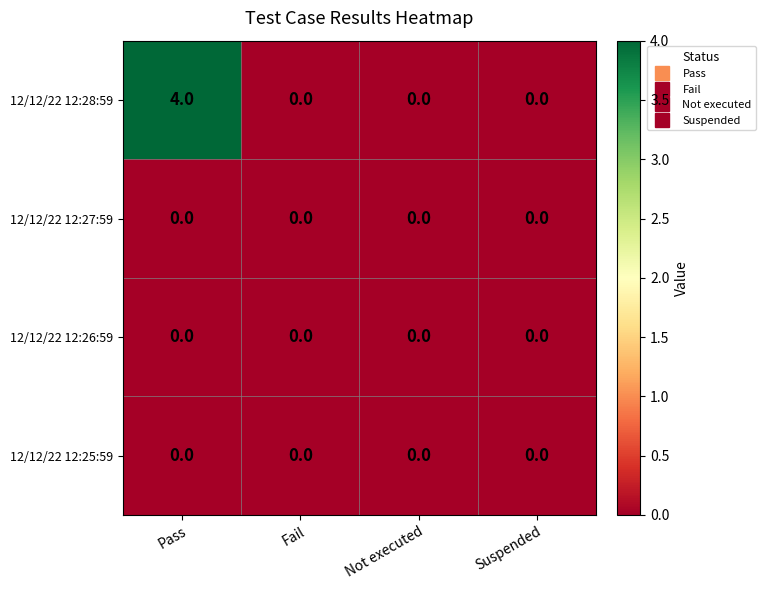

Which series has the largest range (max minus min)?

12/12/22 12:28:59